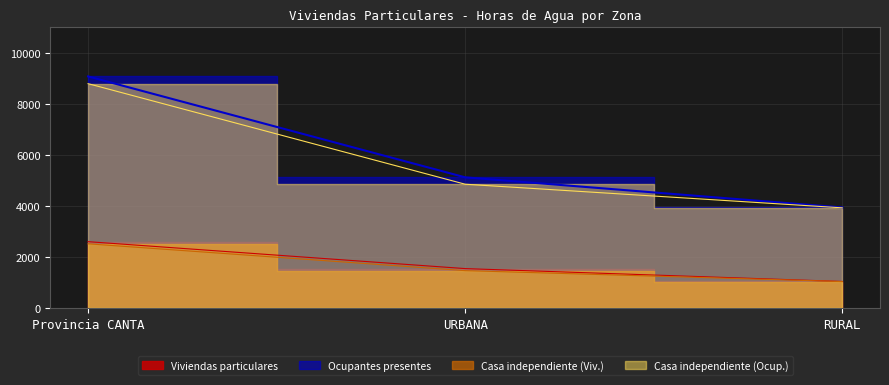

What is the difference between the Casa independiente (Viv.) values at Provincia CANTA and URBANA?

1050